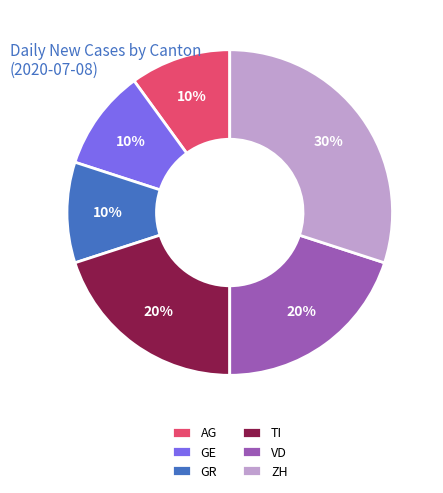

To the nearest percent, what portion does GR represent?

10%